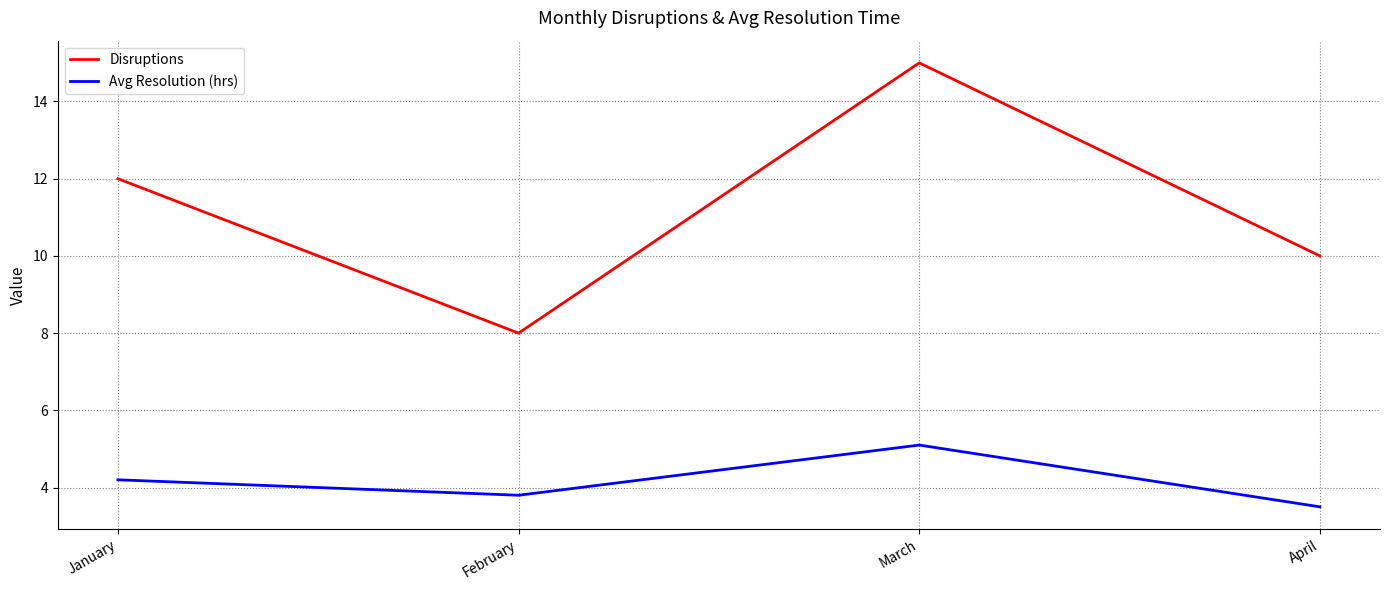

Which category has the highest value across all series?

March